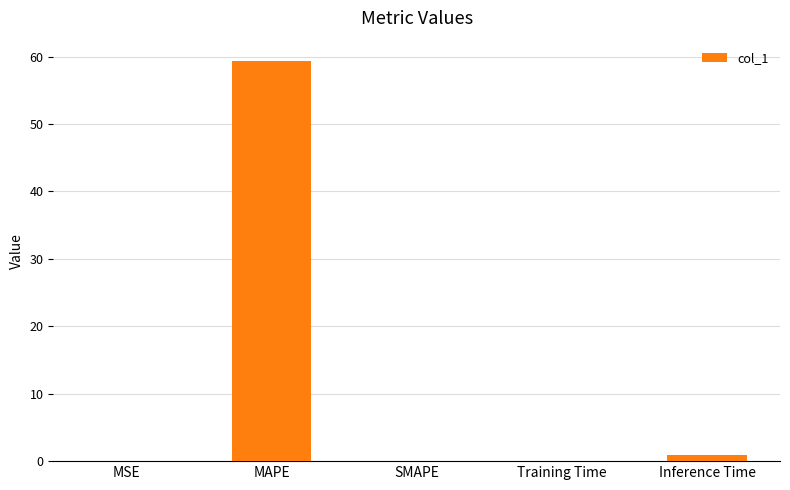

Between MSE and MAPE, which is larger?

MAPE